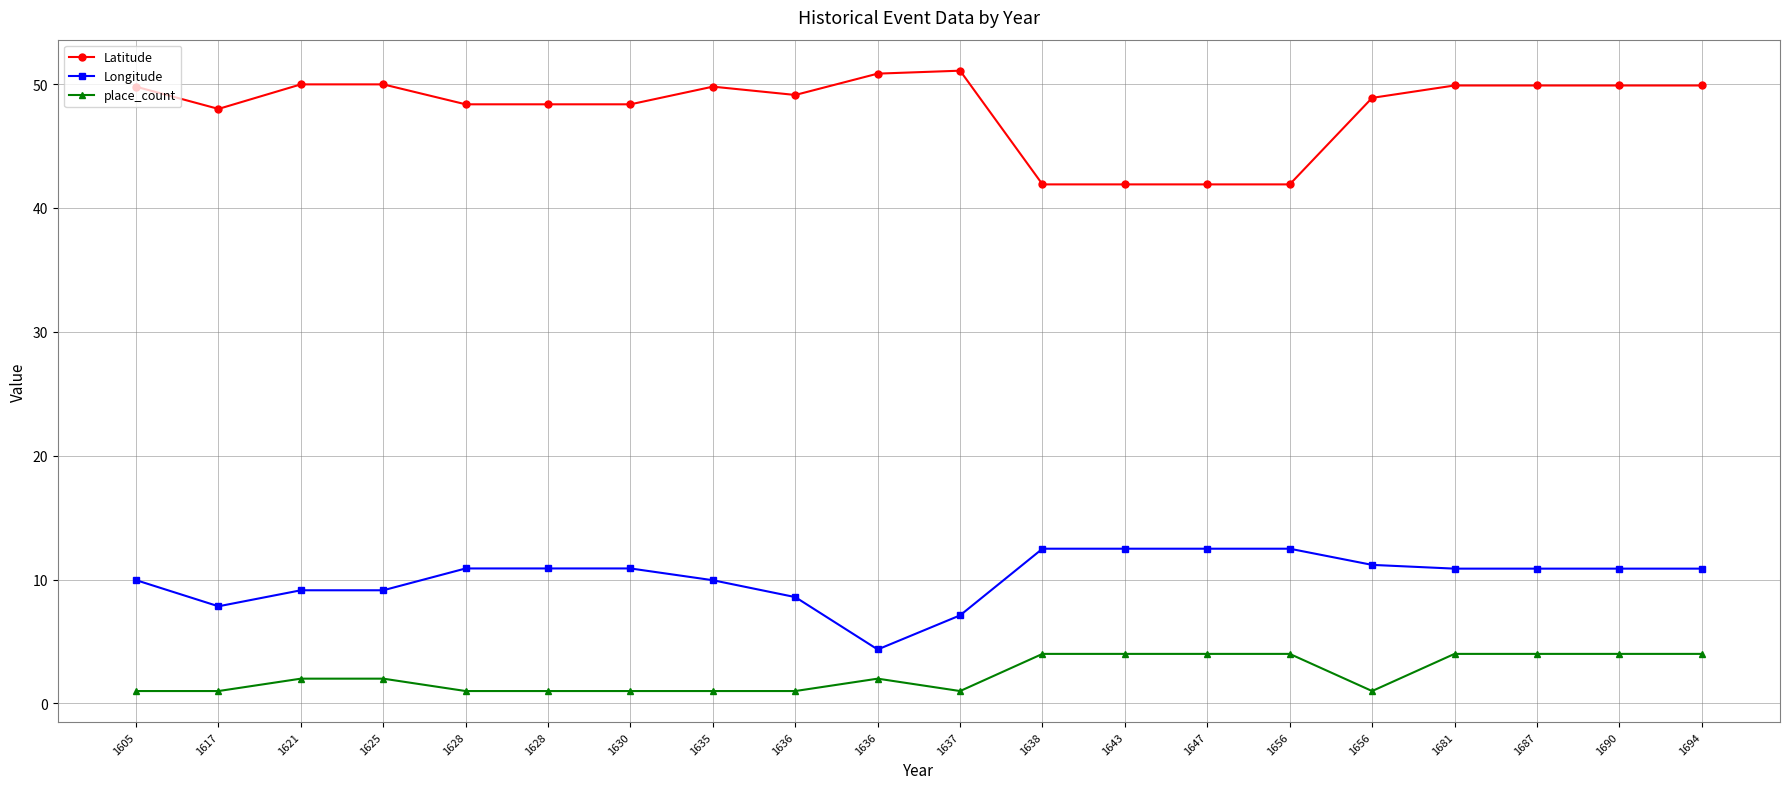

How many lines are shown in the chart?

3